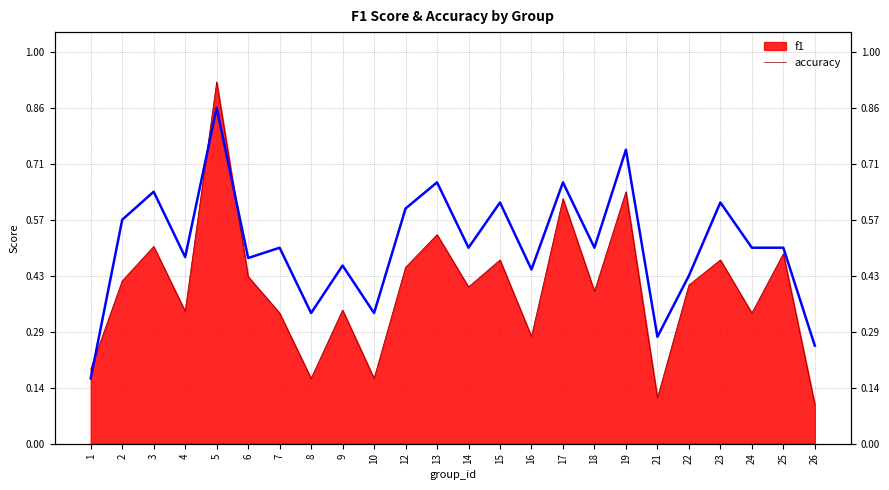

What is the maximum value shown in the chart?

0.9